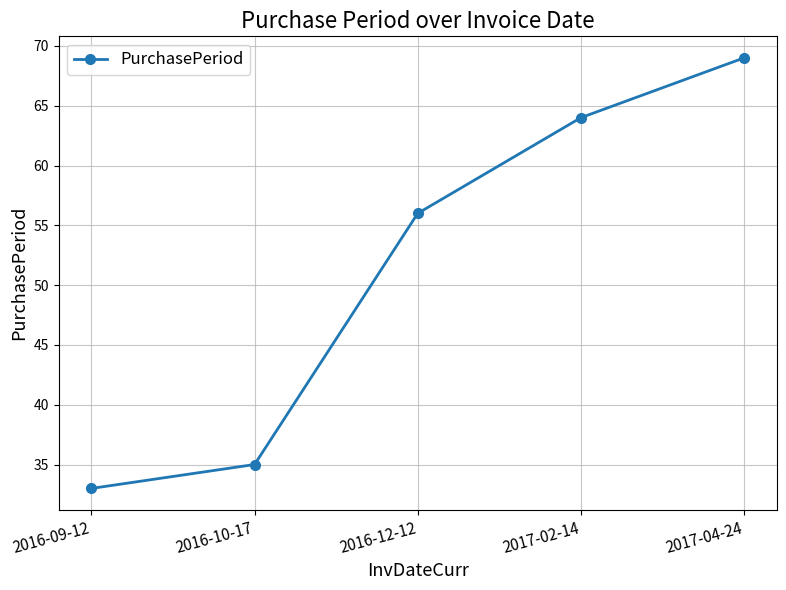

True or false: there are more than 0 points higher than both neighbors.

False